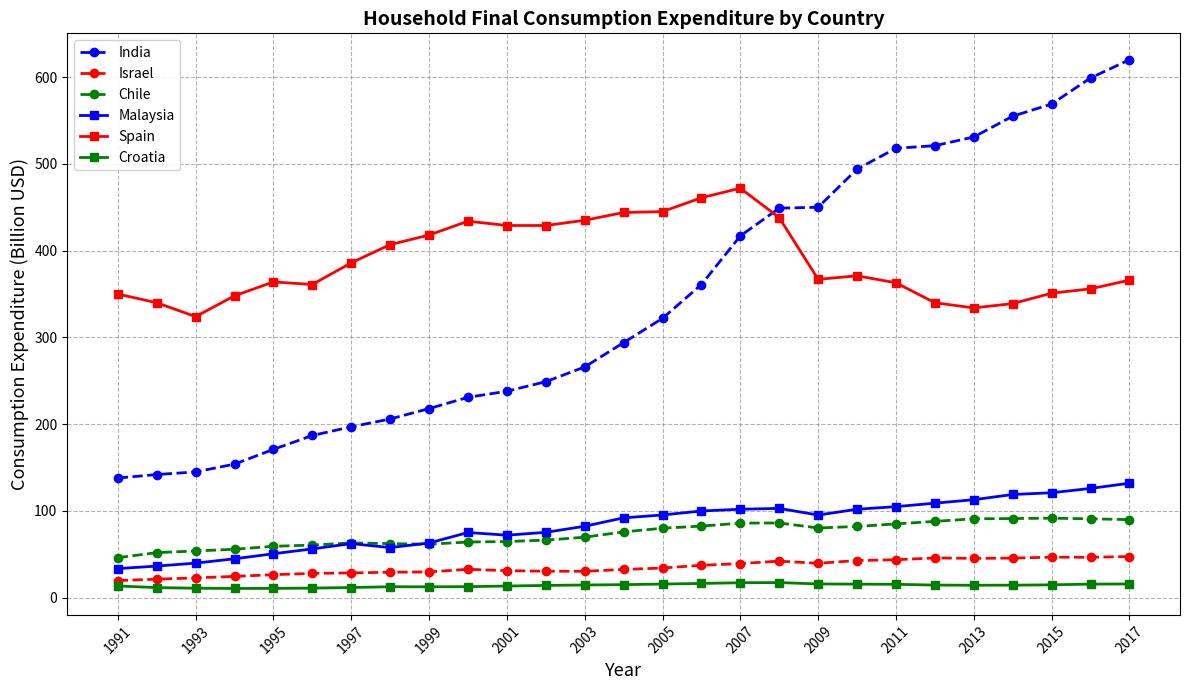

In Malaysia, how many points are higher than both neighbors (excluding endpoints)?

3